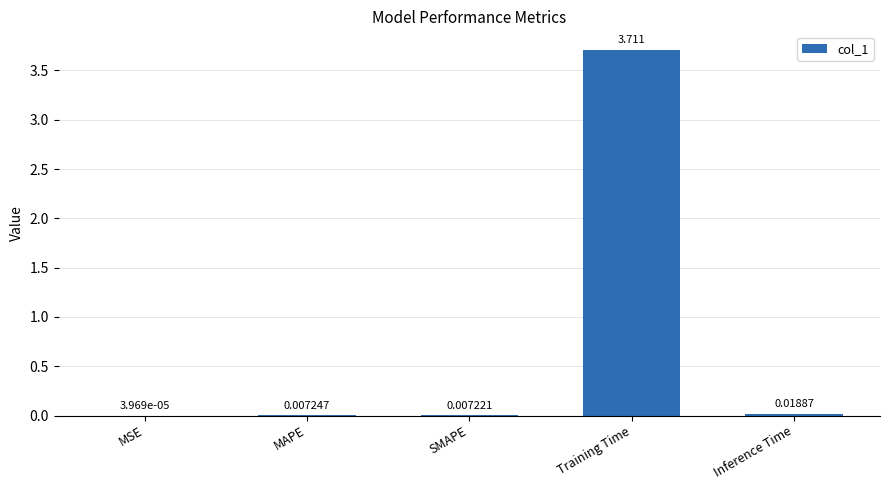

What is the average value?

0.7